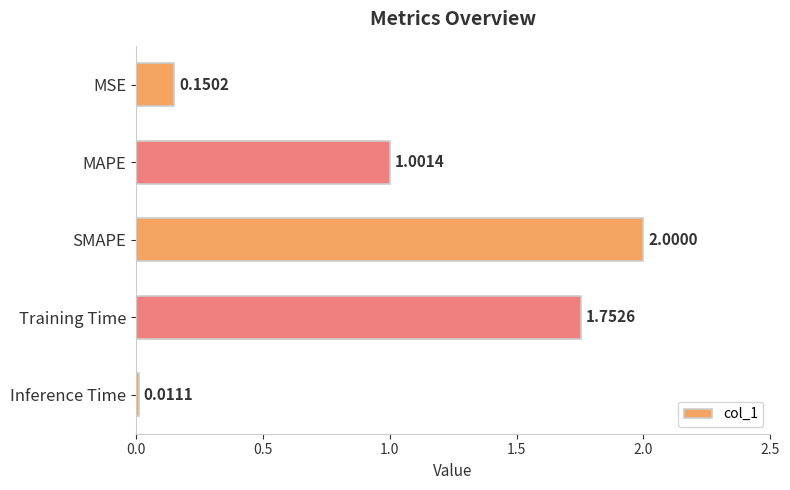

What is the difference between the maximum and minimum values?

2.0